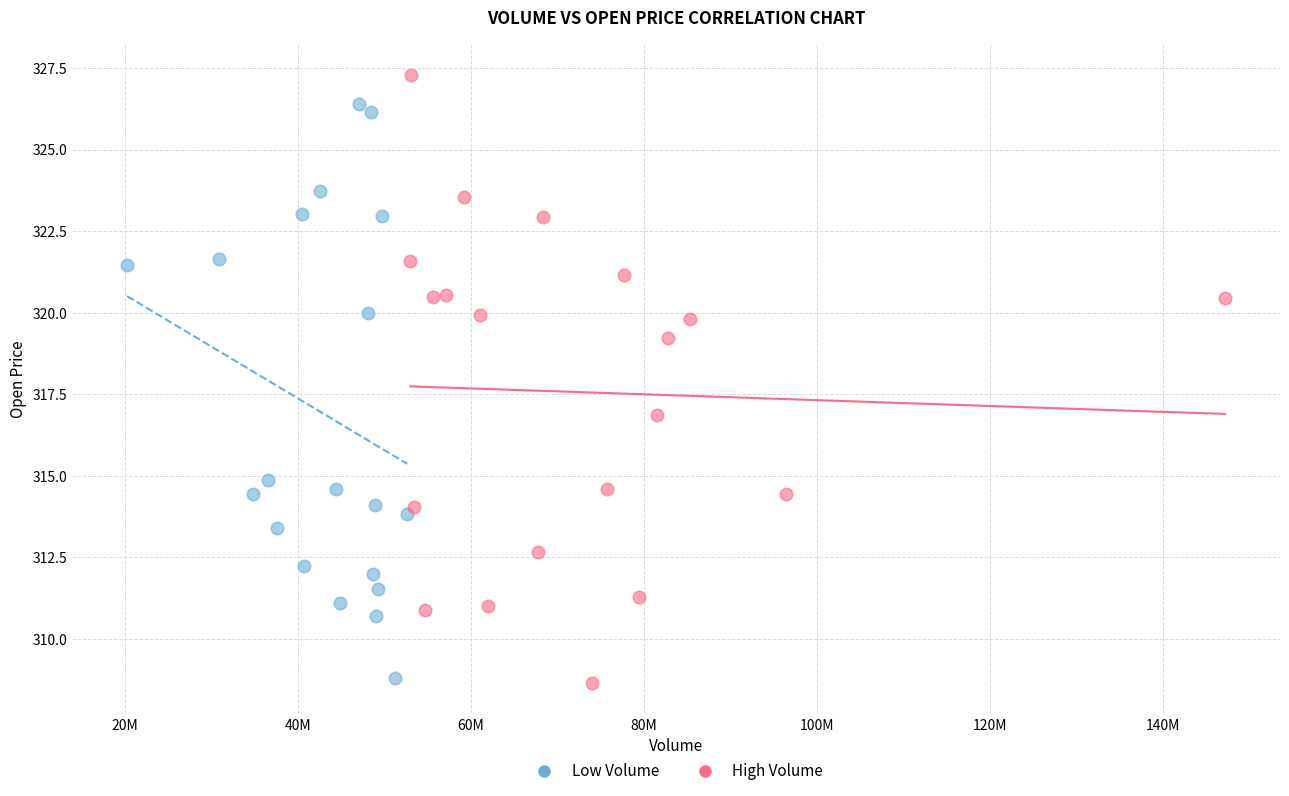

Which series has the largest Y range (max minus min)?

High Volume